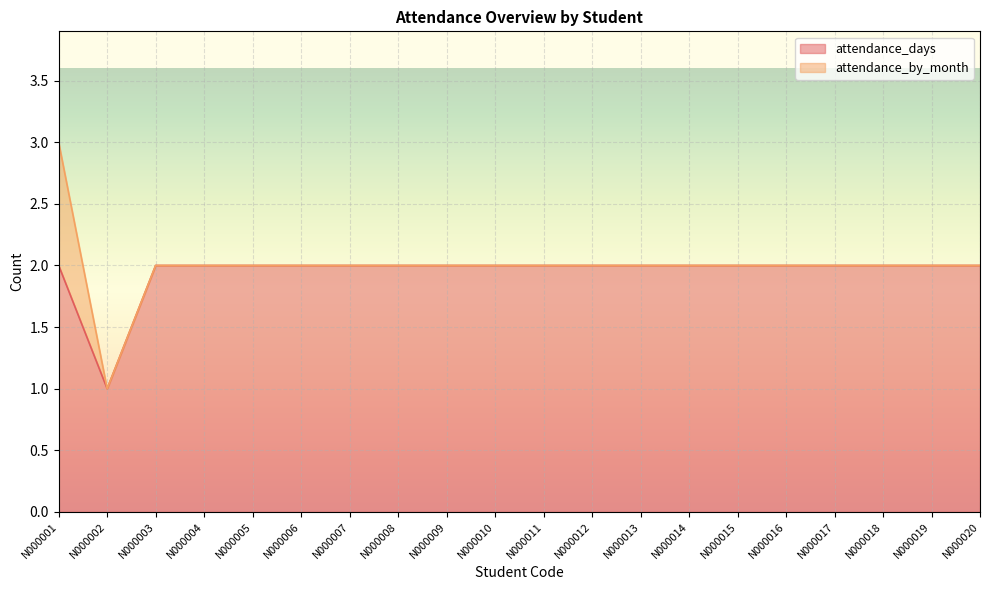

True or false: attendance_days has a value of 1 at N000005.

False